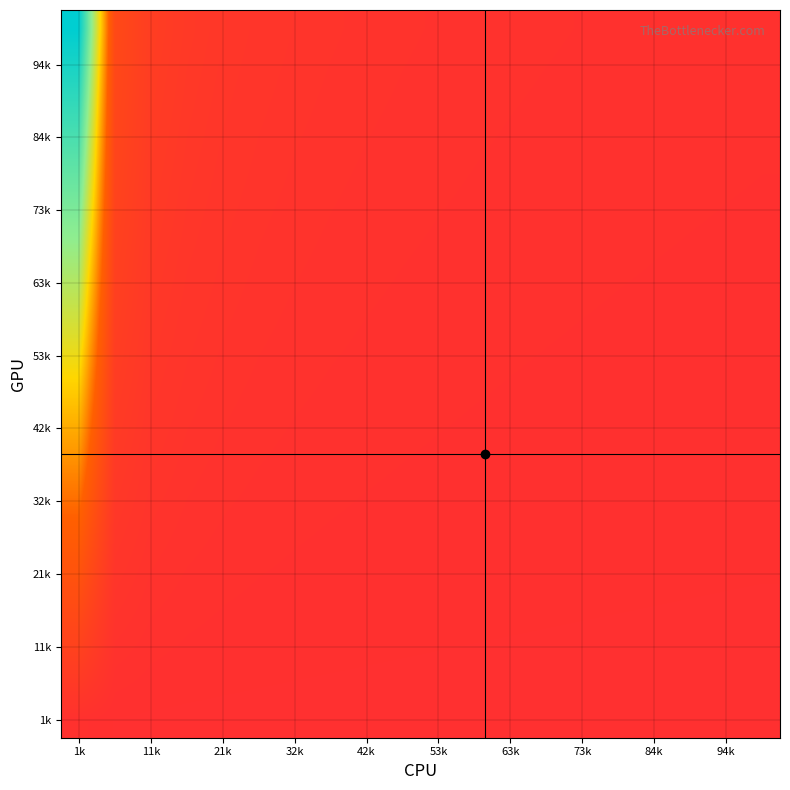

What is the greatest value displayed?

100.0